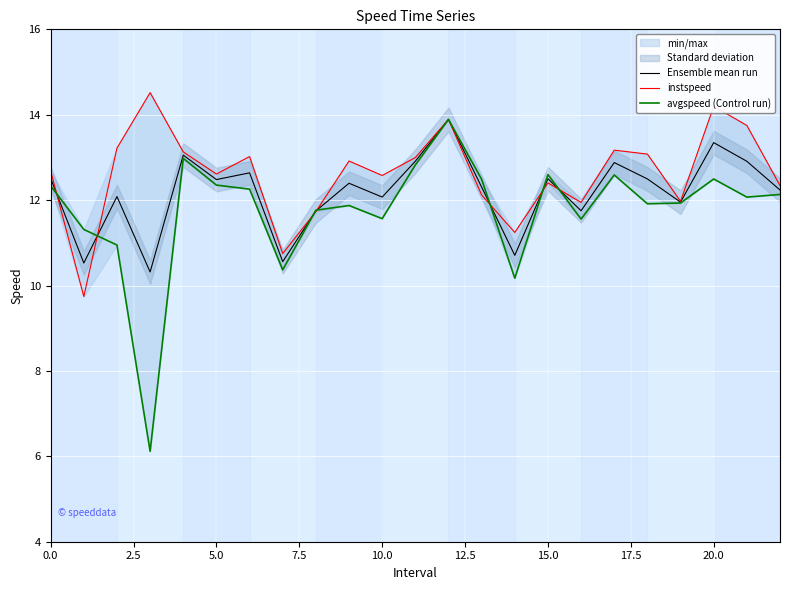

The Ensemble mean run series shows 20.9 at 20.0. True or false?

False